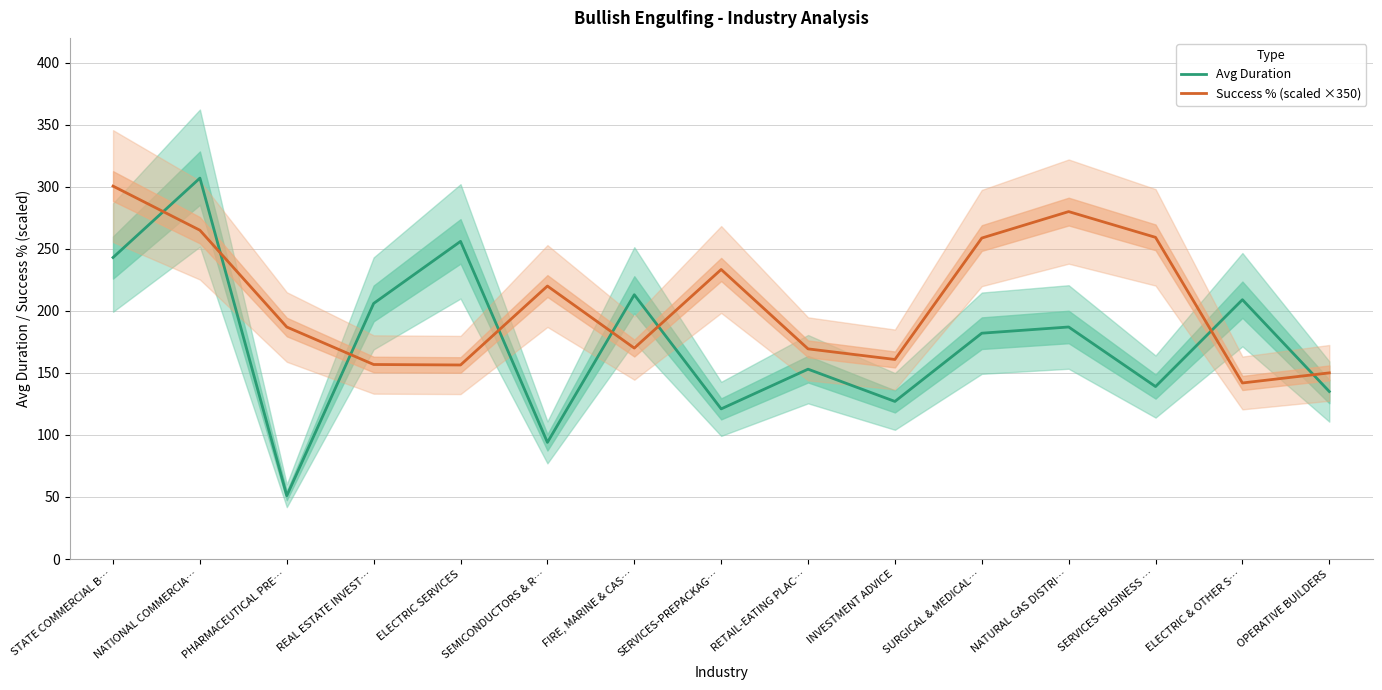

True or false: Avg Duration has a value of 243.0 at STATE COMMERCIAL B….

True